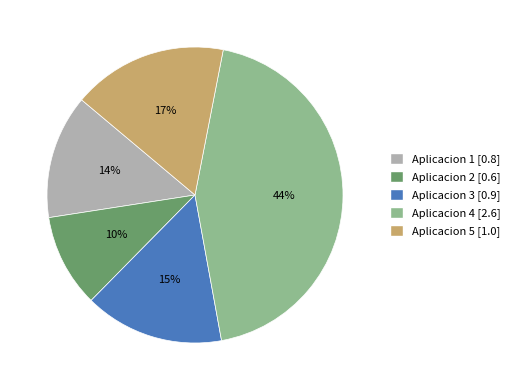

Which slice is the smallest?

Aplicacion 2